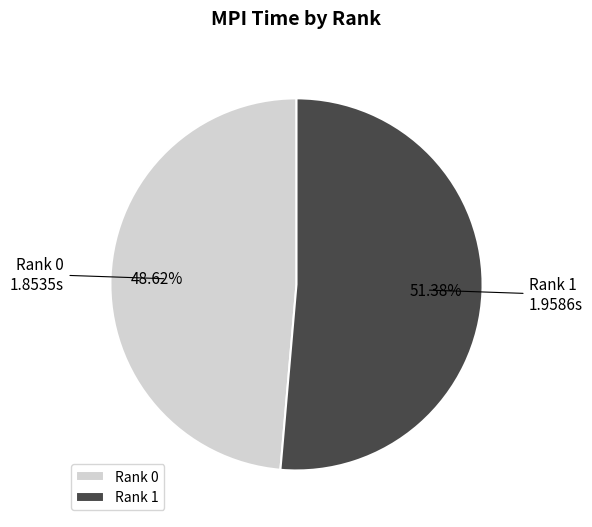

Combined, do Rank 1 and Rank 0 account for over 50%?

Yes